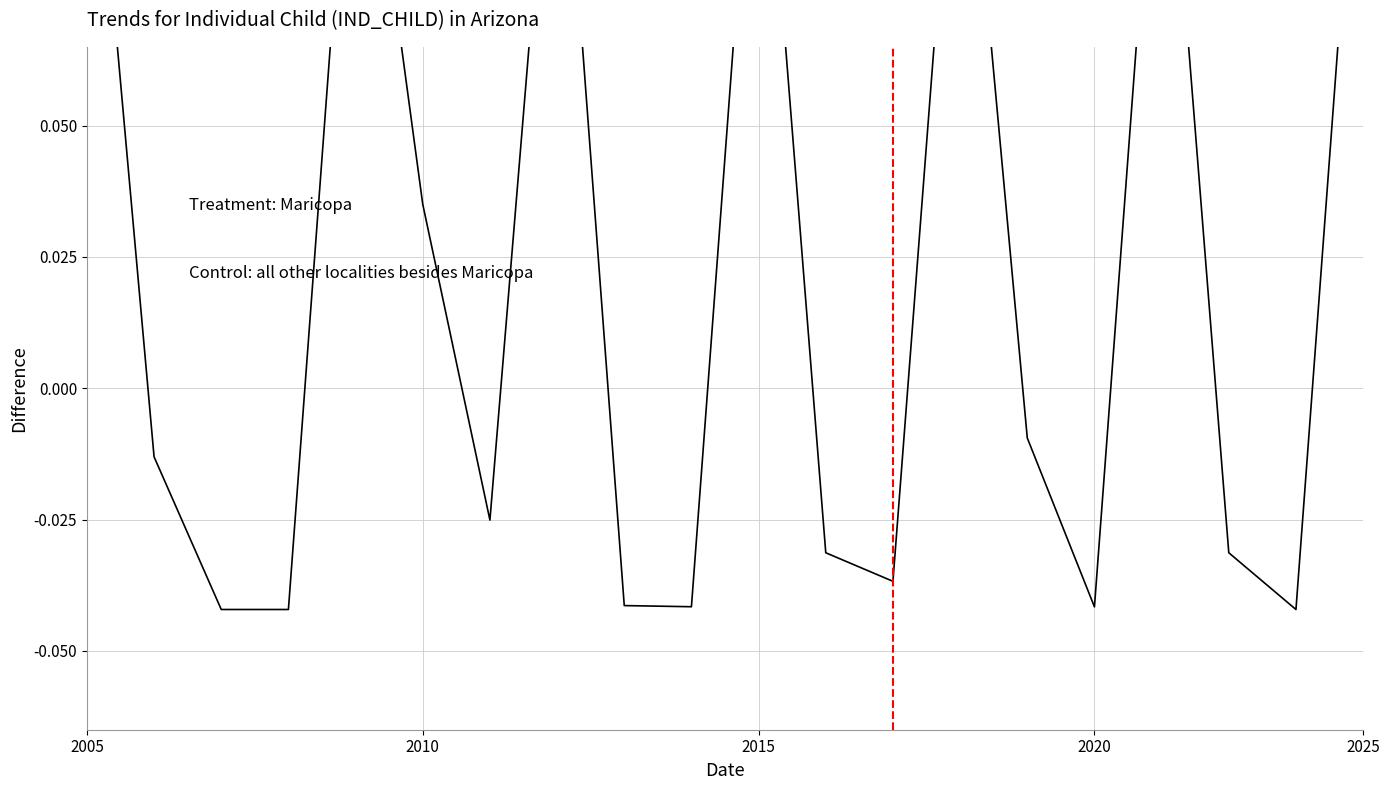

Is it true that the value at 2025 is 0.0?

False